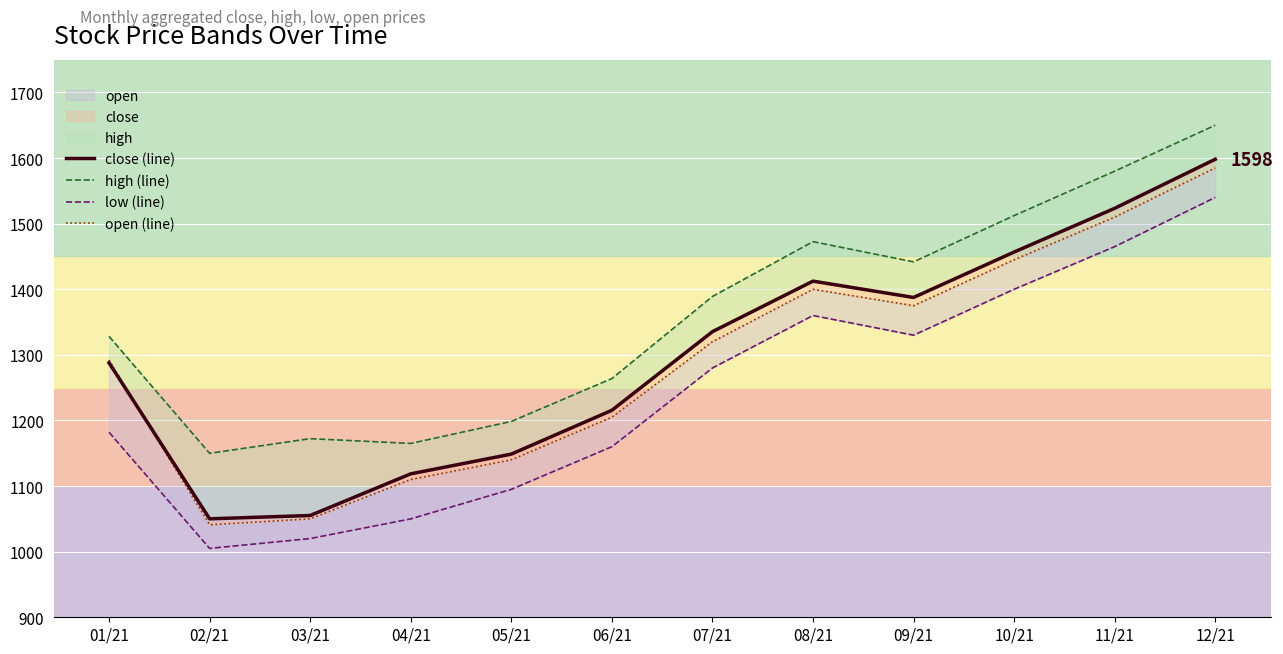

What is the sum of all high (line) values?

16323.6